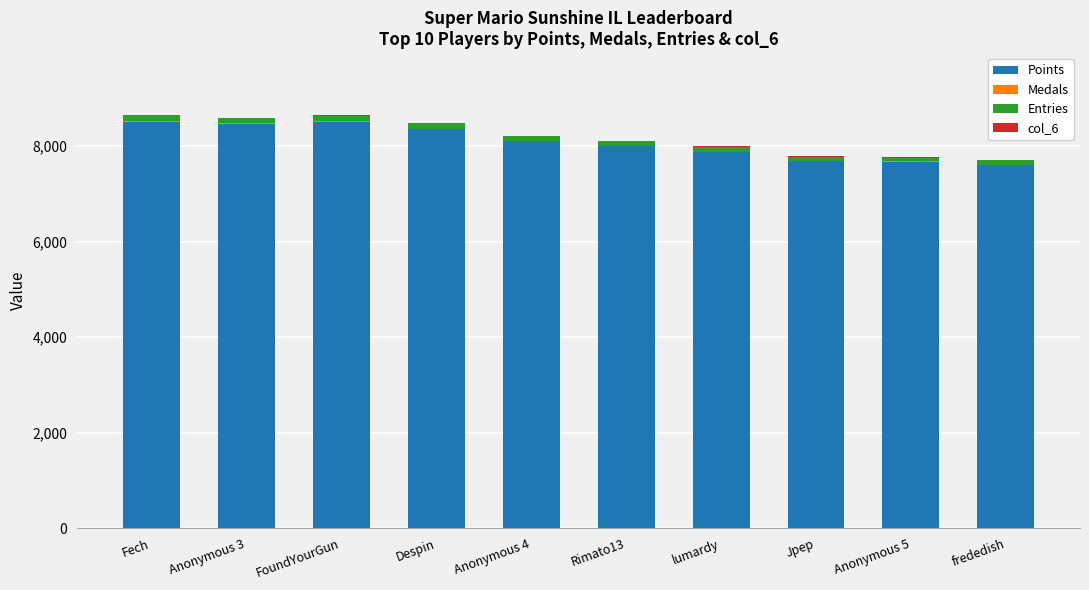

Are the bars horizontal?

No